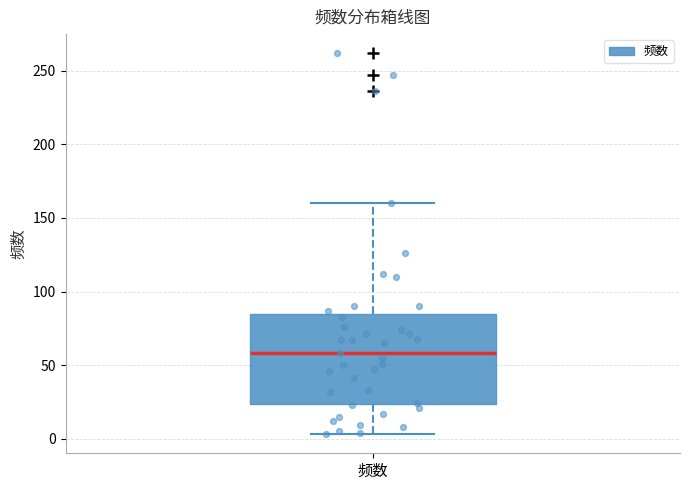

Transcribe this box plot: give where the median line is, the range the box spans, and where the two whiskers end, as read against the y-axis. The values are not printed on the chart, so give them approximately, as read against the axis.

median 60, box 25 to 85, whiskers 5 to 160